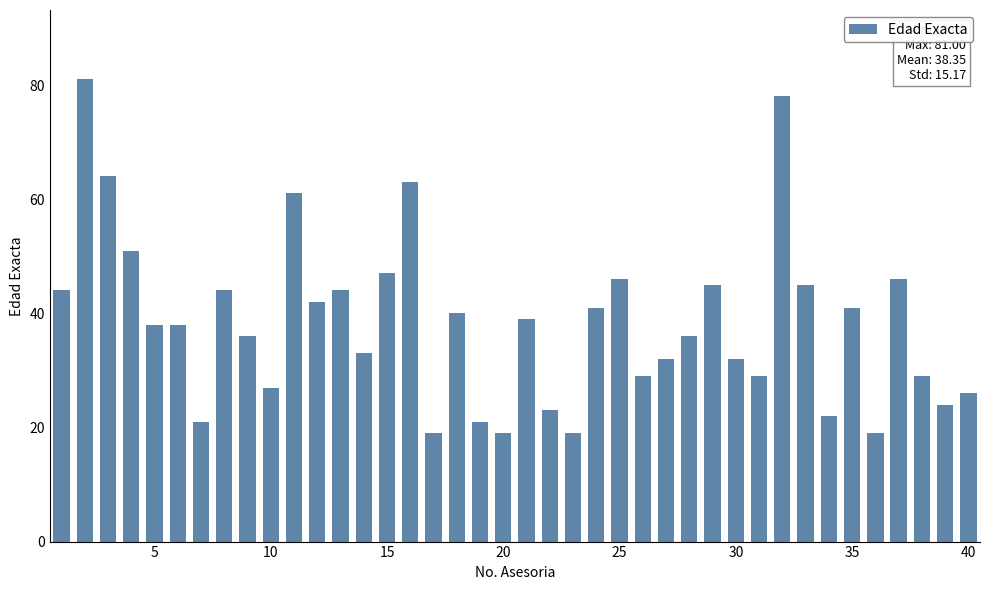

What is the maximum value shown in the chart?

81